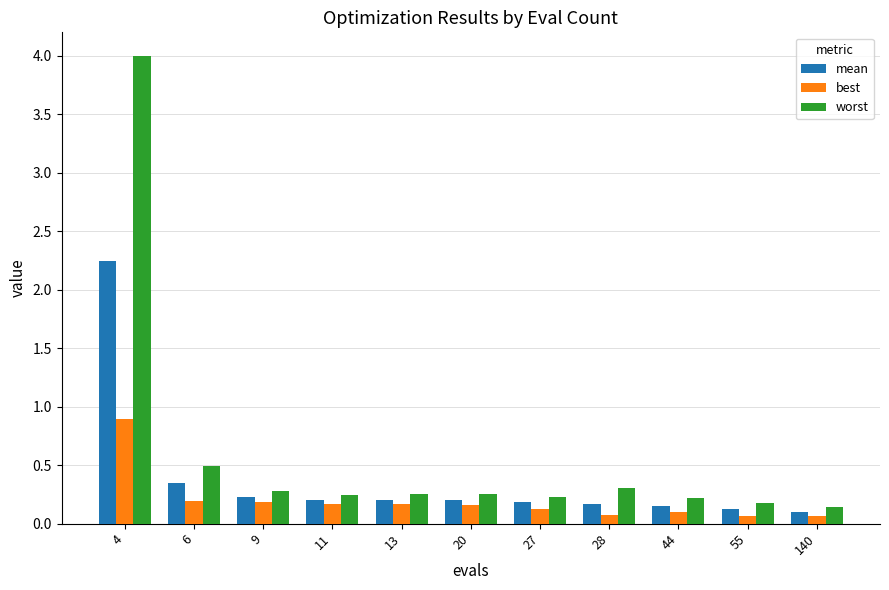

What is the maximum value for best?

0.9